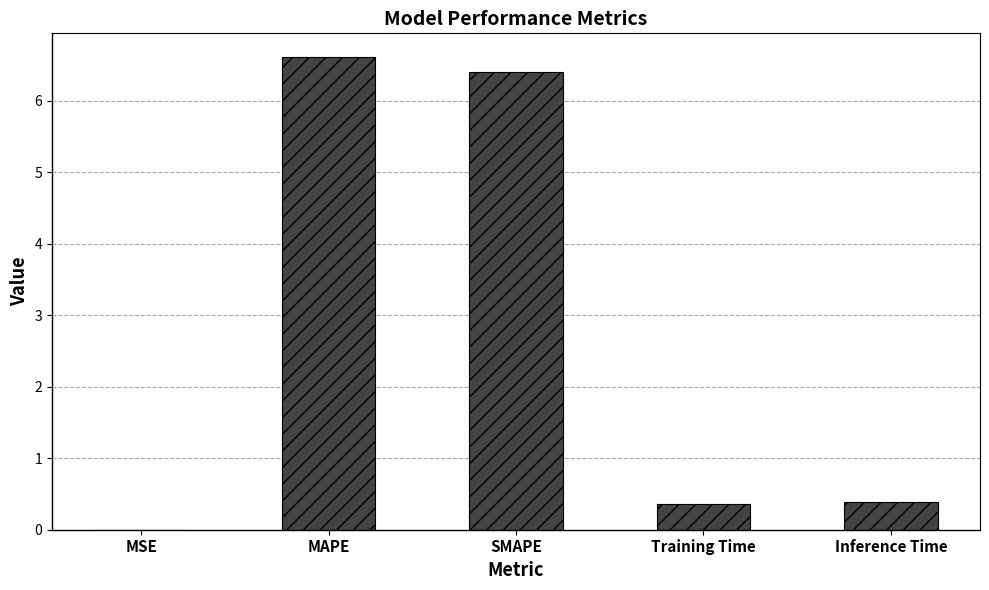

What is the approximate value at SMAPE?

6.4